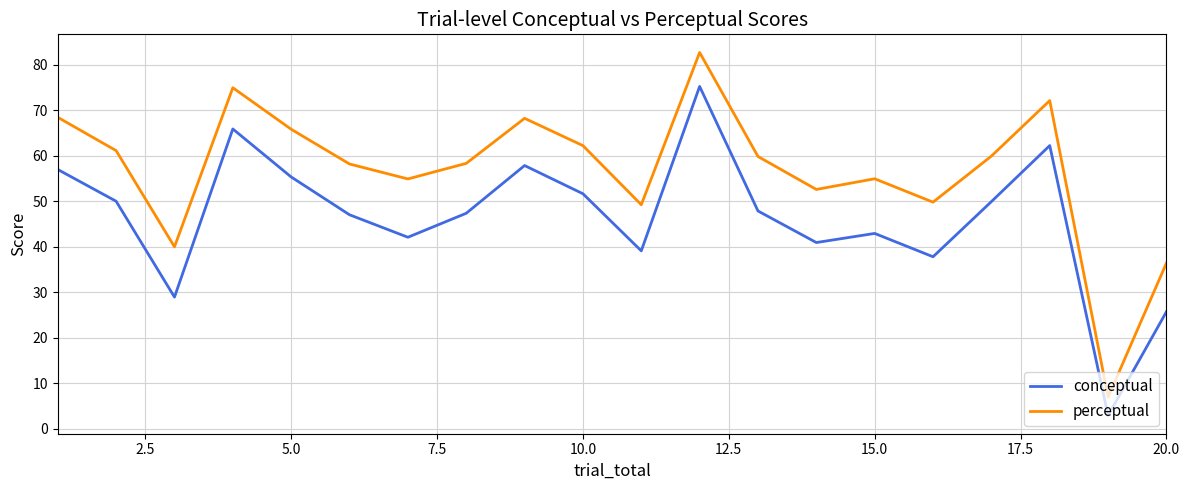

What is the difference between the maximum and minimum values in the conceptual series?

72.3